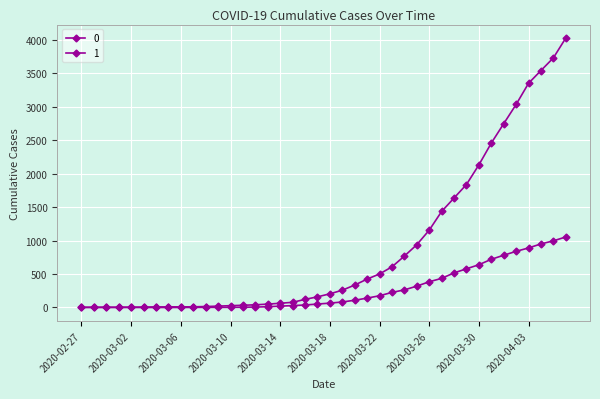

At which category is the sum across all series the highest?

2020-04-06